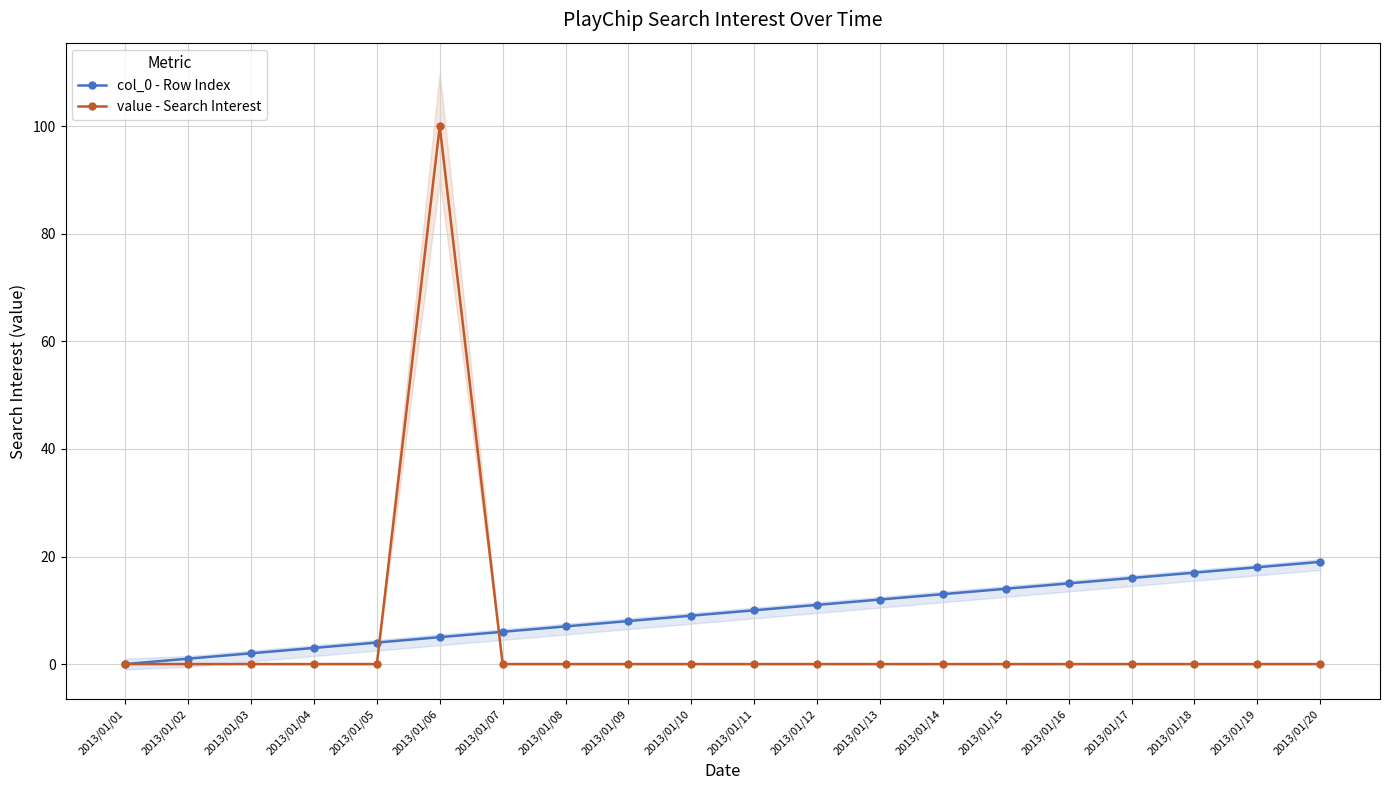

Where does the col_0 - Row Index series first go above 10?

2013/01/12